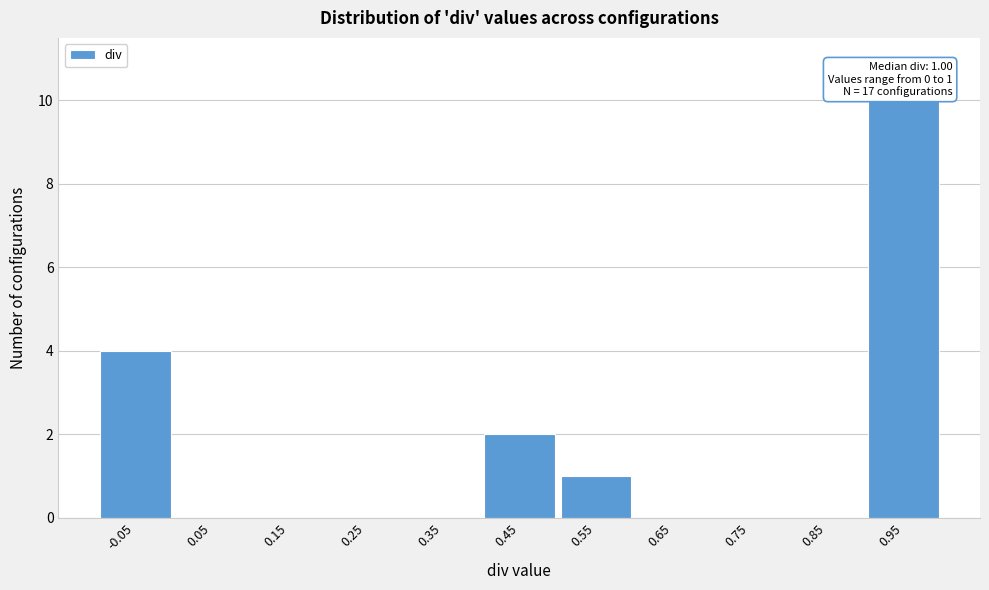

Reading left to right, extract all data points from this chart.

-0.05=4	0.05=0	0.15=0	0.25=0	0.35=0	0.45=2	0.55=1	0.65=0	0.75=0	0.85=0	0.95=10